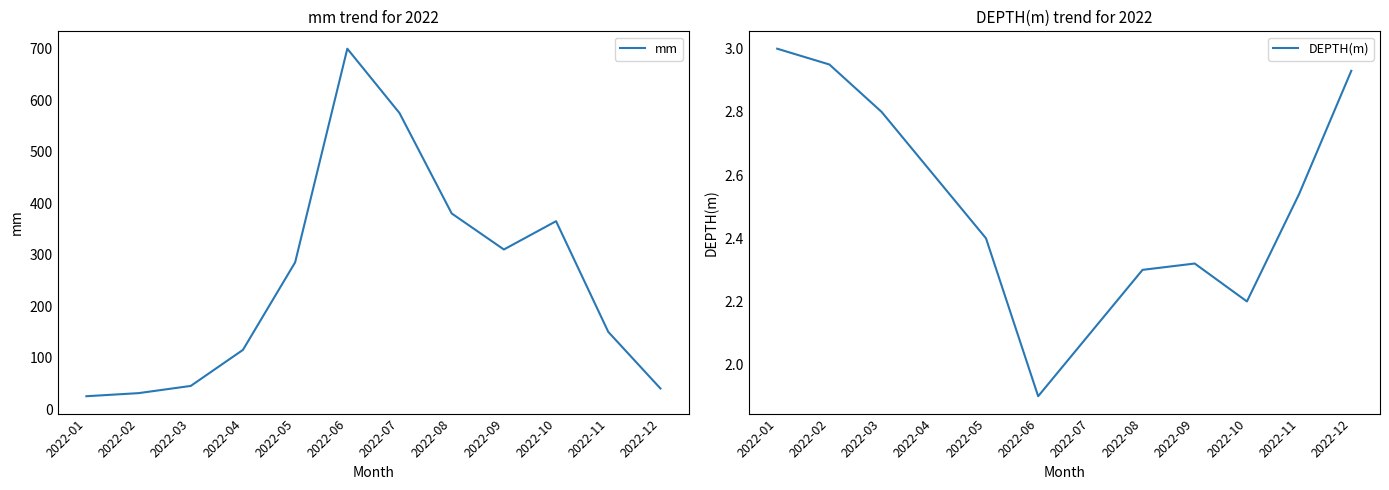

Is it true that mm equals 365.0 at 2022-10?

True